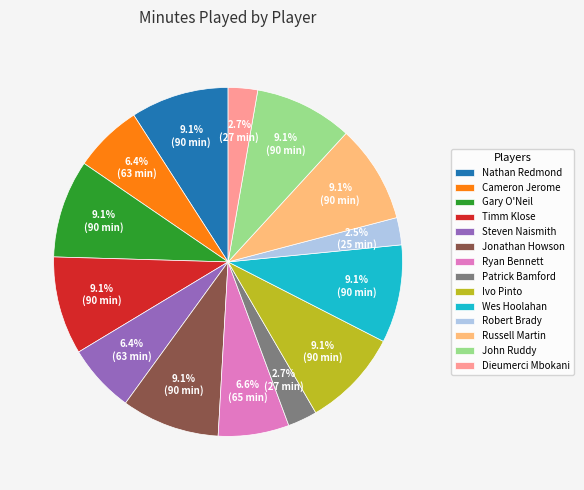

Does Wes Hoolahan represent more than half of the total?

No